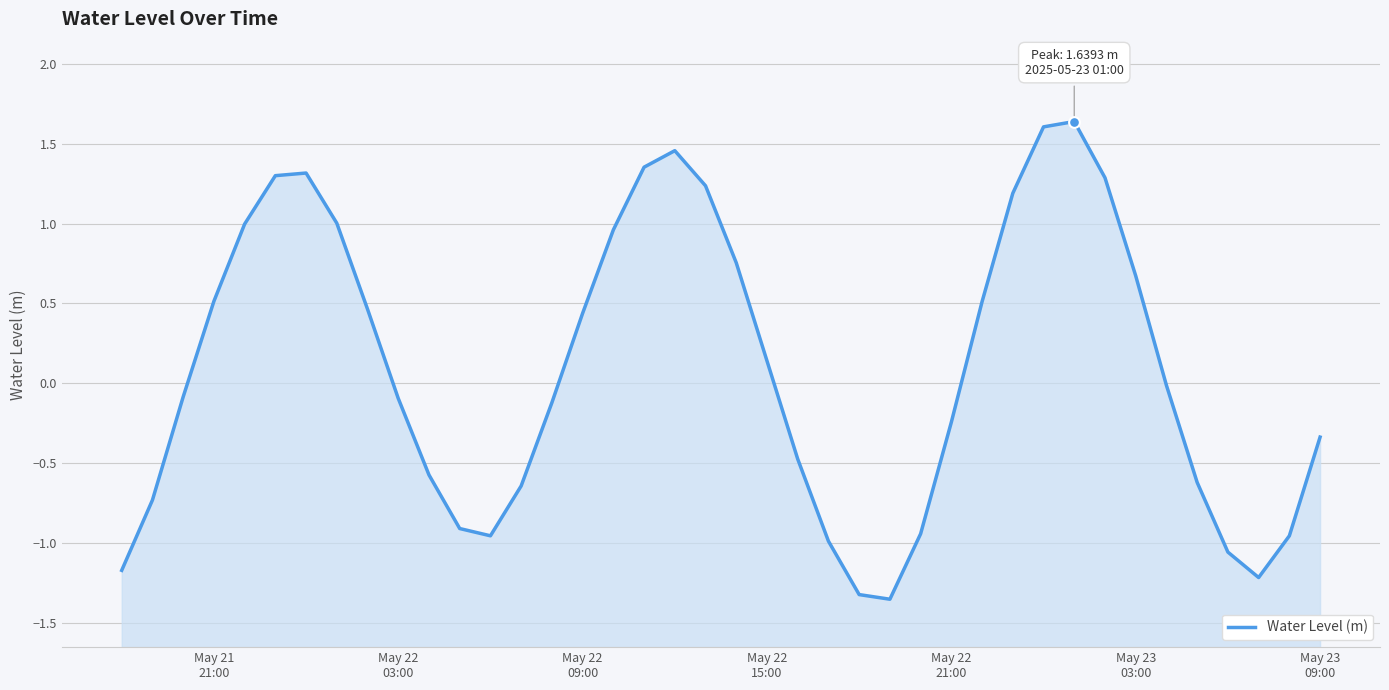

Which has a higher value, May 22
15:00 or May 21
21:00?

May 22
15:00